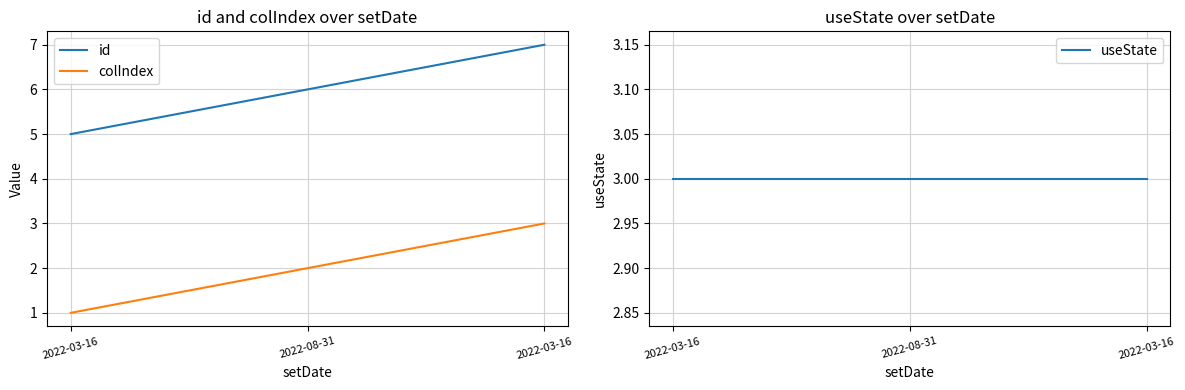

Rank the categories by id value from lowest to highest.

2022-03-16, 2022-08-31, 2022-03-16